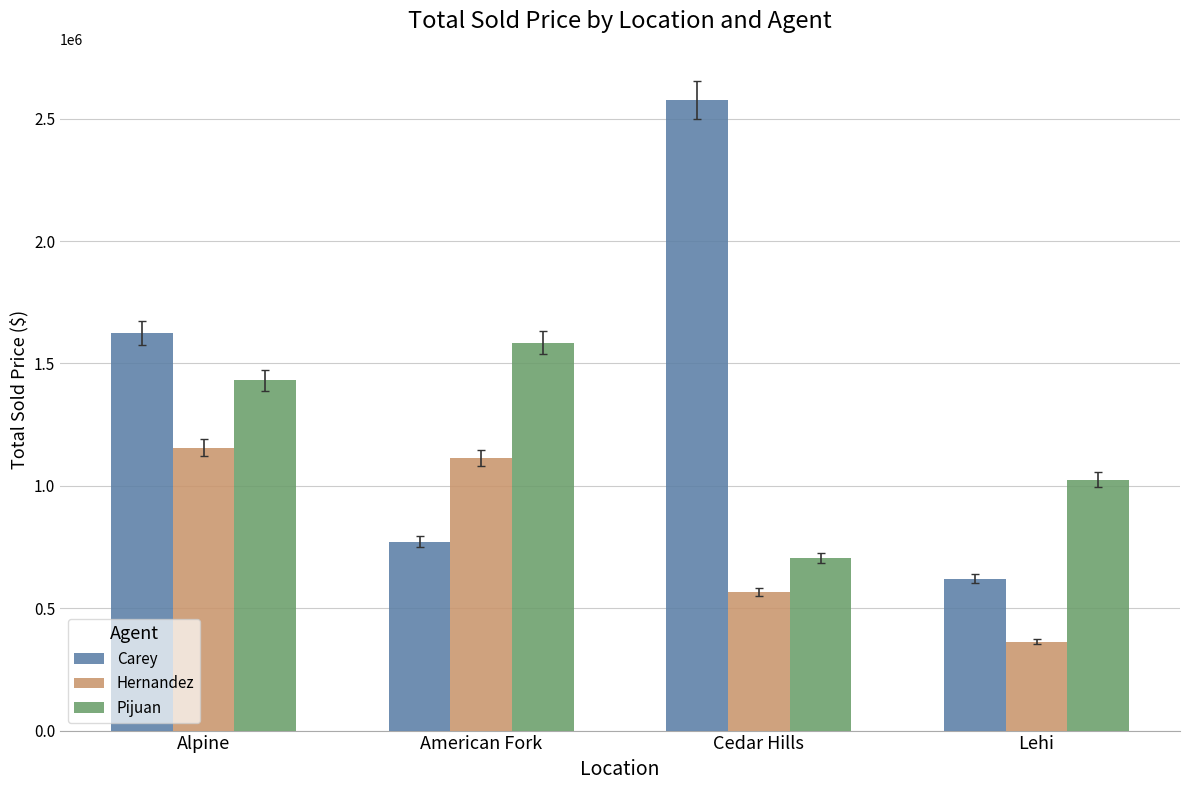

What is the sum of the Hernandez values at Cedar Hills and Lehi?

928000